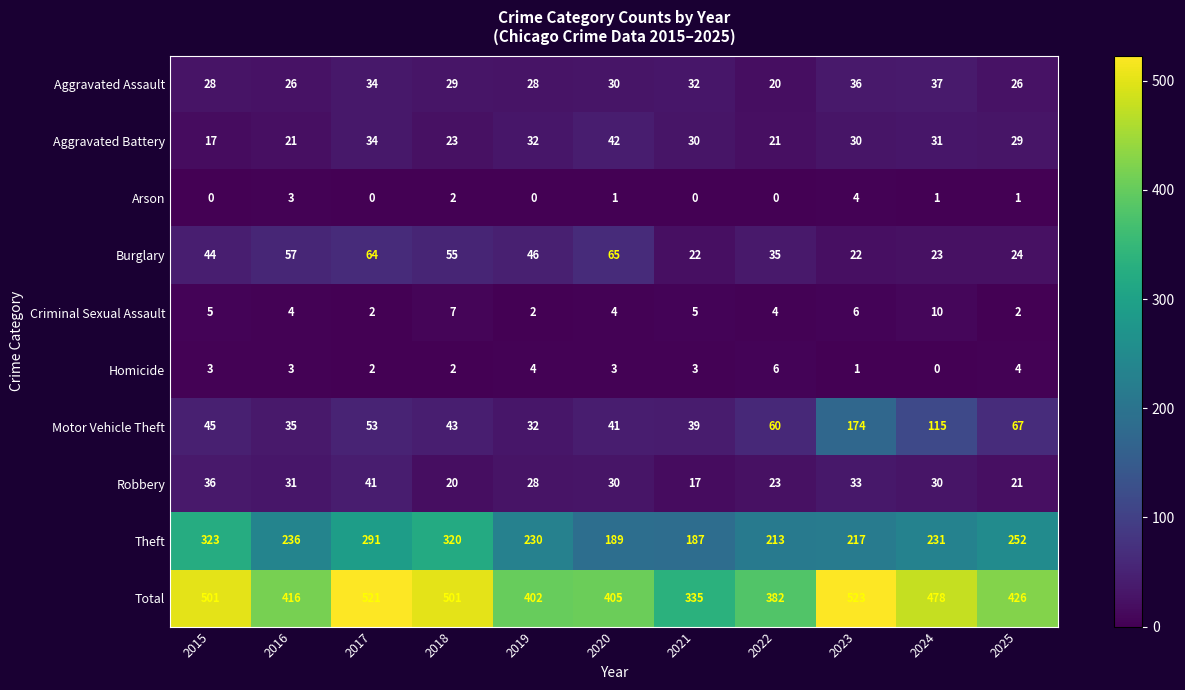

How many data points does each series have?

11